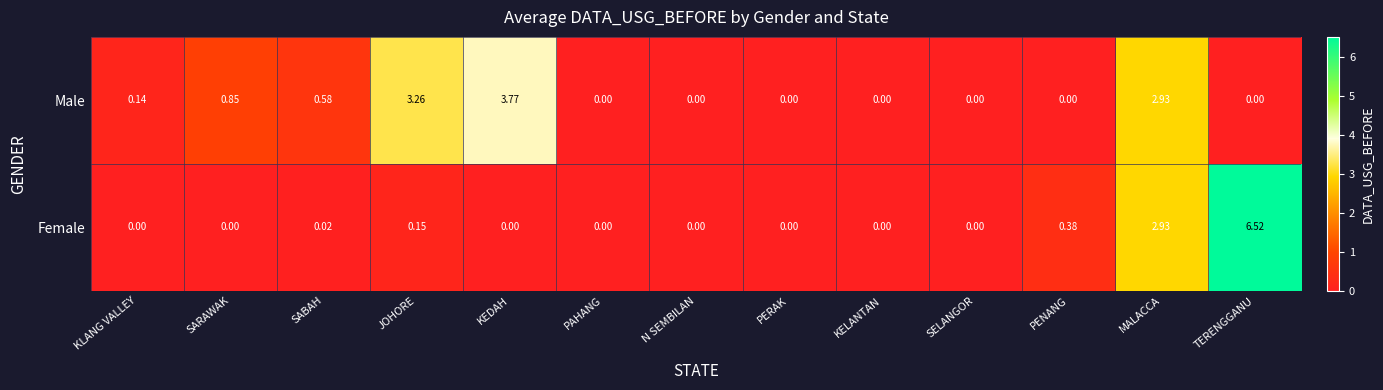

List the series in order of their overall mean, highest first.

Male, Female